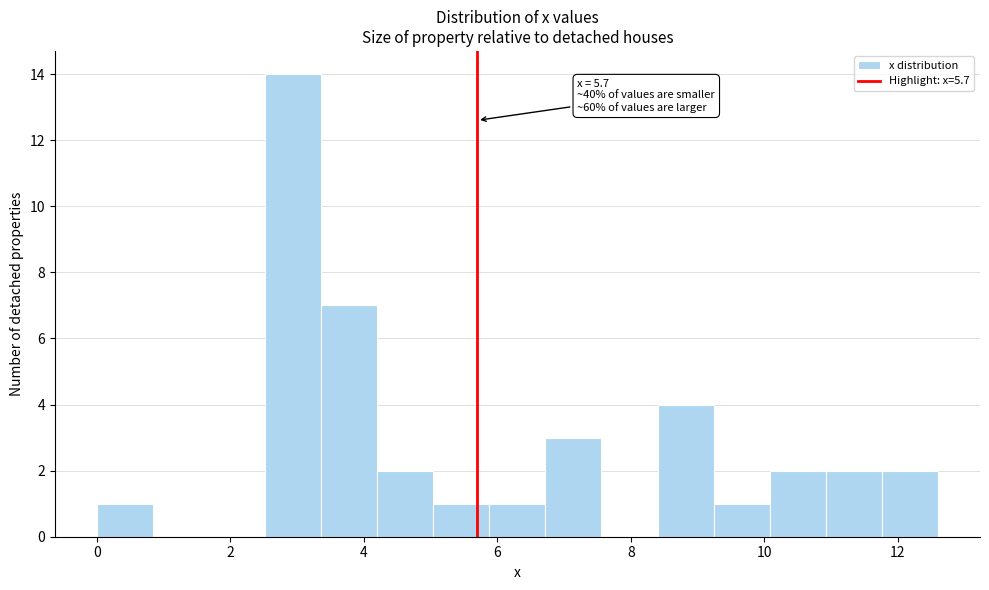

Over which range of the x-axis is the bar tallest?

2.52 to 3.36